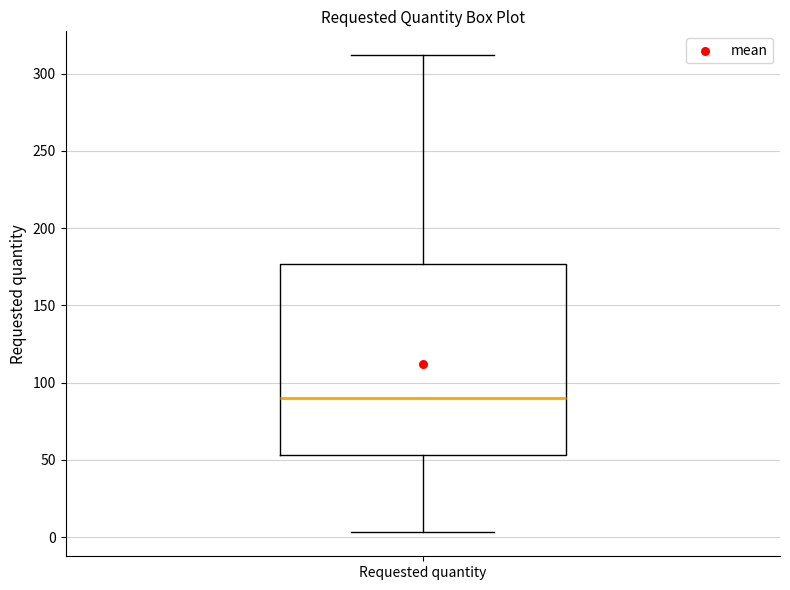

Read this box plot against the y-axis: the position of the median line, the range covered by the box, and the ends of both whiskers. The values are not printed on the chart, so give them approximately, as read against the axis.

median 90, box 55 to 175, whiskers 5 to 310